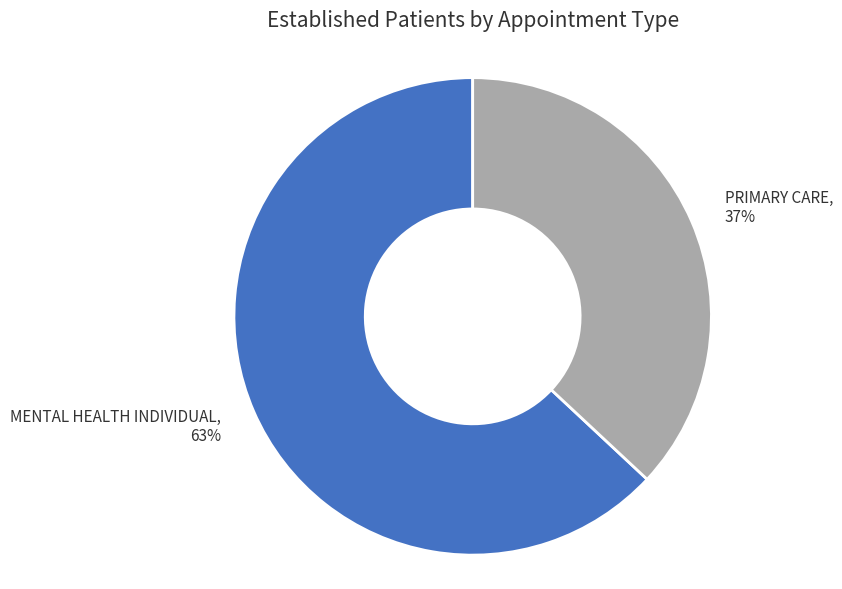

What is the smallest slice in the pie chart?

PRIMARY CARE